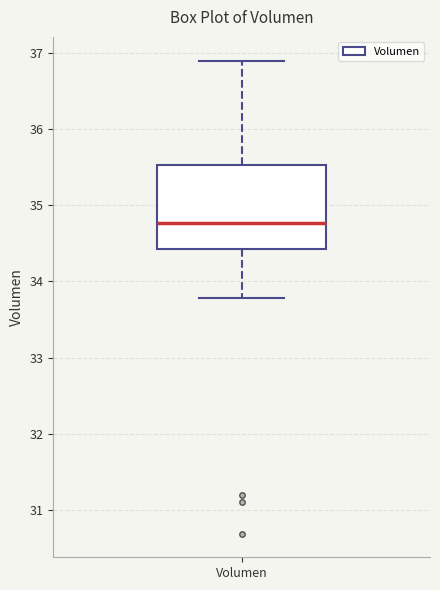

Where does the median line of the box for Volumen sit on the y-axis? The values are not printed on the chart, so give them approximately, as read against the axis.

34.8